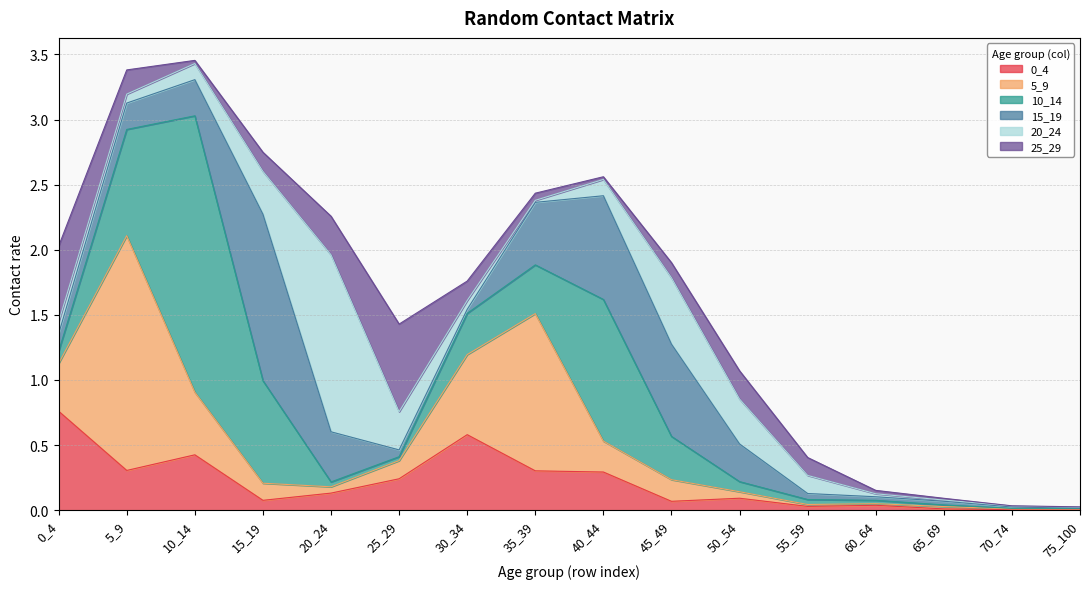

Reading left to right, what are all the values shown in this chart?

0_4: 0_4=0.8	5_9=0.3	10_14=0.4	15_19=0.1	20_24=0.1	25_29=0.2	30_34=0.6	35_39=0.3	40_44=0.3	45_49=0.1	50_54=0.1	55_59=0.0	60_64=0.0	65_69=0.0	70_74=0.0	75_100=0.0
5_9: 0_4=0.4	5_9=1.8	10_14=0.5	15_19=0.1	20_24=0.0	25_29=0.1	30_34=0.6	35_39=1.2	40_44=0.2	45_49=0.2	50_54=0.0	55_59=0.0	60_64=0.0	65_69=0.0	70_74=0.0	75_100=0.0
10_14: 0_4=0.1	5_9=0.8	10_14=2.1	15_19=0.8	20_24=0.0	25_29=0.0	30_34=0.3	35_39=0.4	40_44=1.1	45_49=0.3	50_54=0.1	55_59=0.0	60_64=0.0	65_69=0.0	70_74=0.0	75_100=0.0
15_19: 0_4=0.1	5_9=0.2	10_14=0.3	15_19=1.3	20_24=0.4	25_29=0.1	30_34=0.0	35_39=0.5	40_44=0.8	45_49=0.7	50_54=0.3	55_59=0.0	60_64=0.0	65_69=0.0	70_74=0.0	75_100=0.0
20_24: 0_4=0.1	5_9=0.1	10_14=0.1	15_19=0.3	20_24=1.4	25_29=0.3	30_34=0.1	35_39=0.0	40_44=0.1	45_49=0.5	50_54=0.3	55_59=0.1	60_64=0.0	65_69=0.0	70_74=0.0	75_100=0.0
25_29: 0_4=0.6	5_9=0.2	10_14=0.0	15_19=0.1	20_24=0.3	25_29=0.7	30_34=0.1	35_39=0.1	40_44=0.0	45_49=0.1	50_54=0.2	55_59=0.1	60_64=0.0	65_69=0.0	70_74=0.0	75_100=0.0